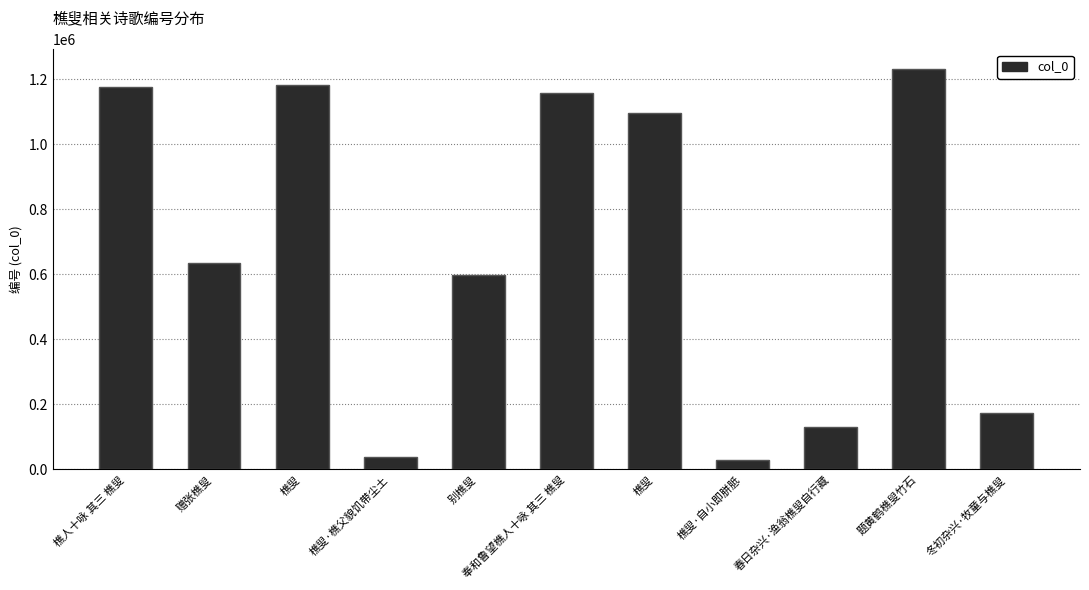

How many bars are there in total?

11